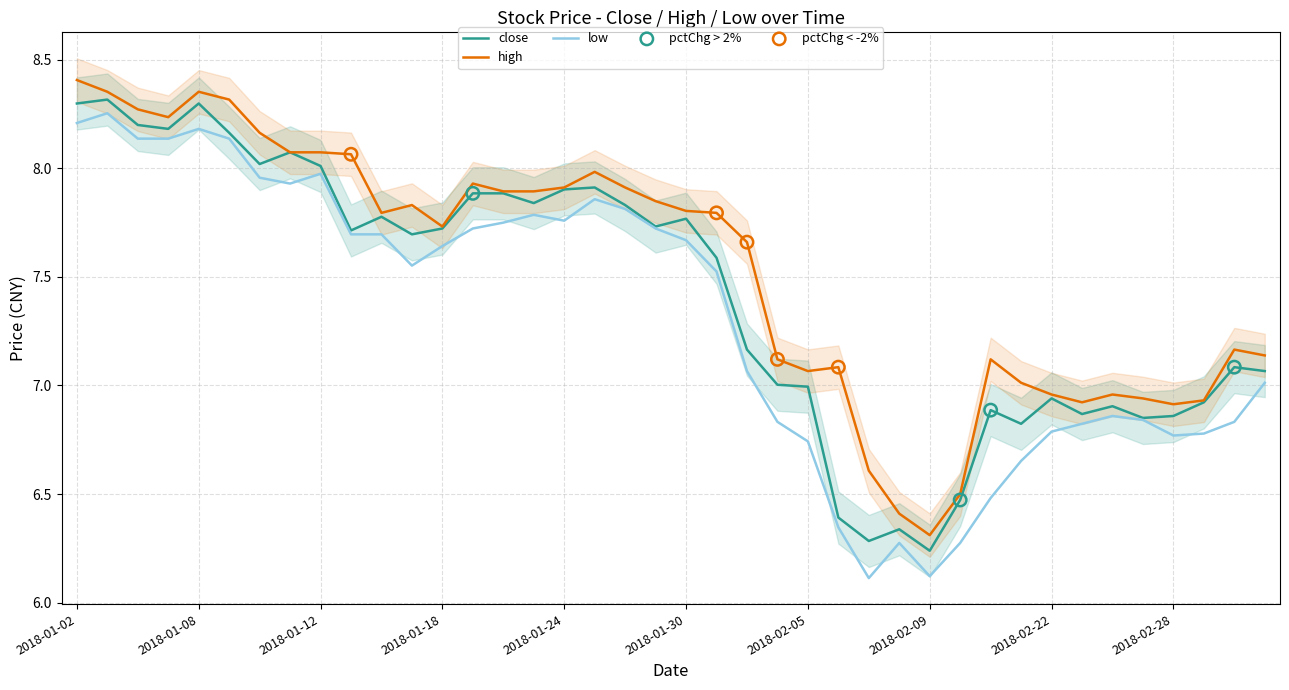

Which series contains the lowest Y value?

low